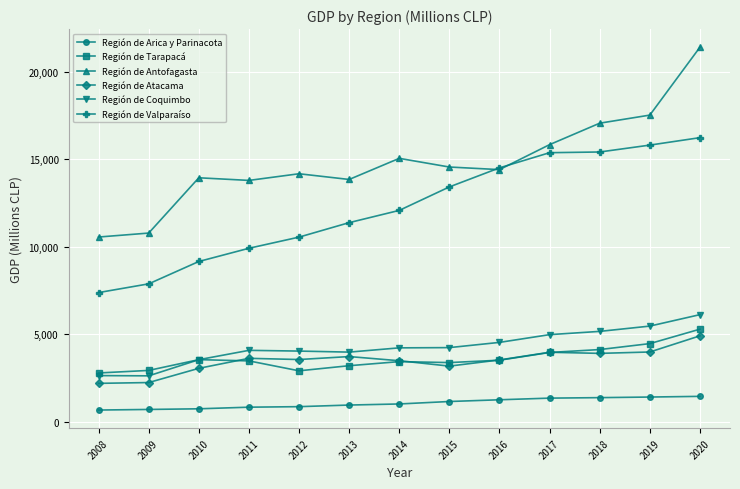

What is the value of the Región de Coquimbo point at the 9th from the left?

4545